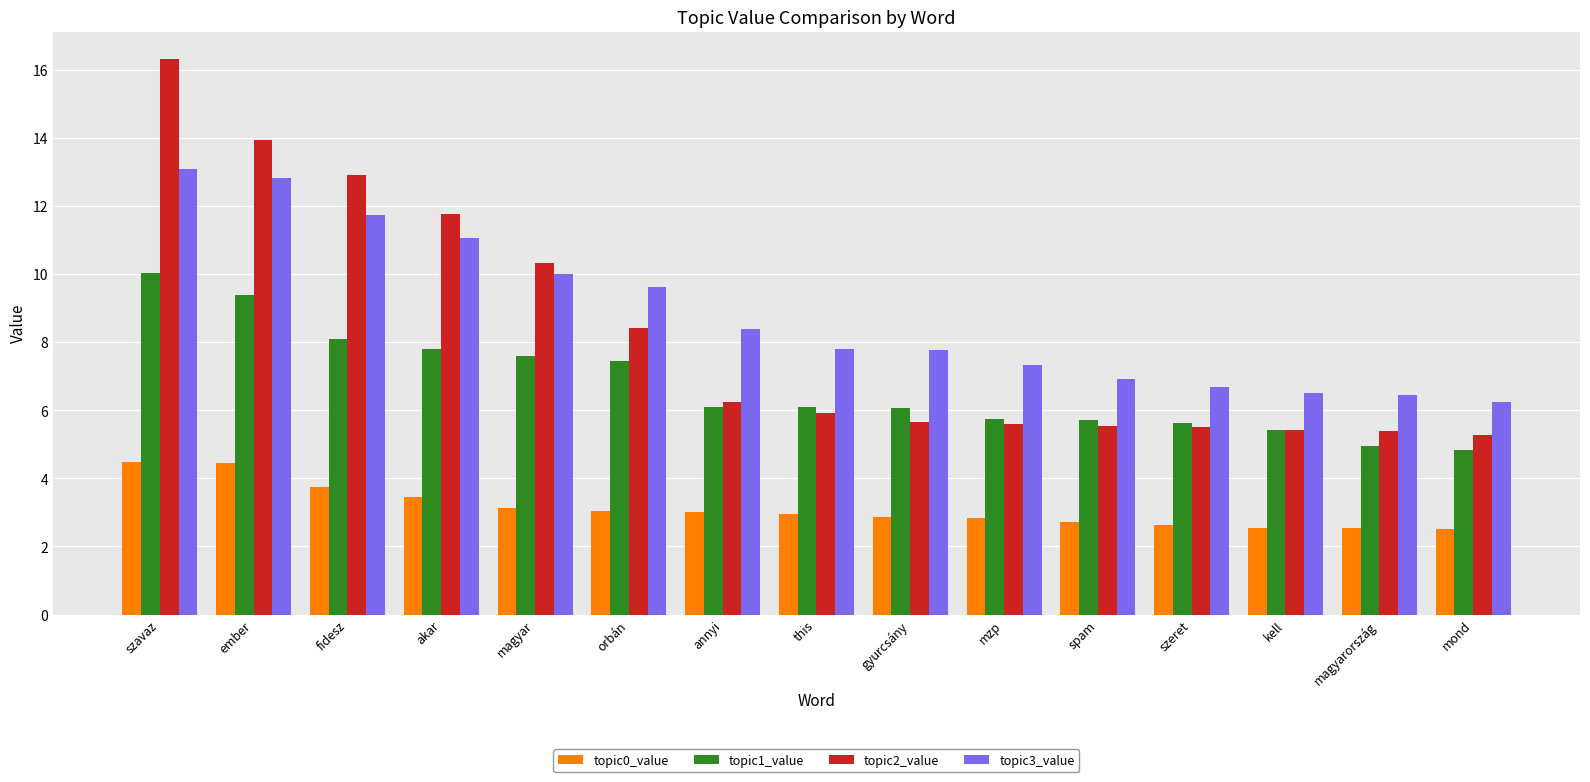

What is the lowest value of the topic1_value series?

4.8